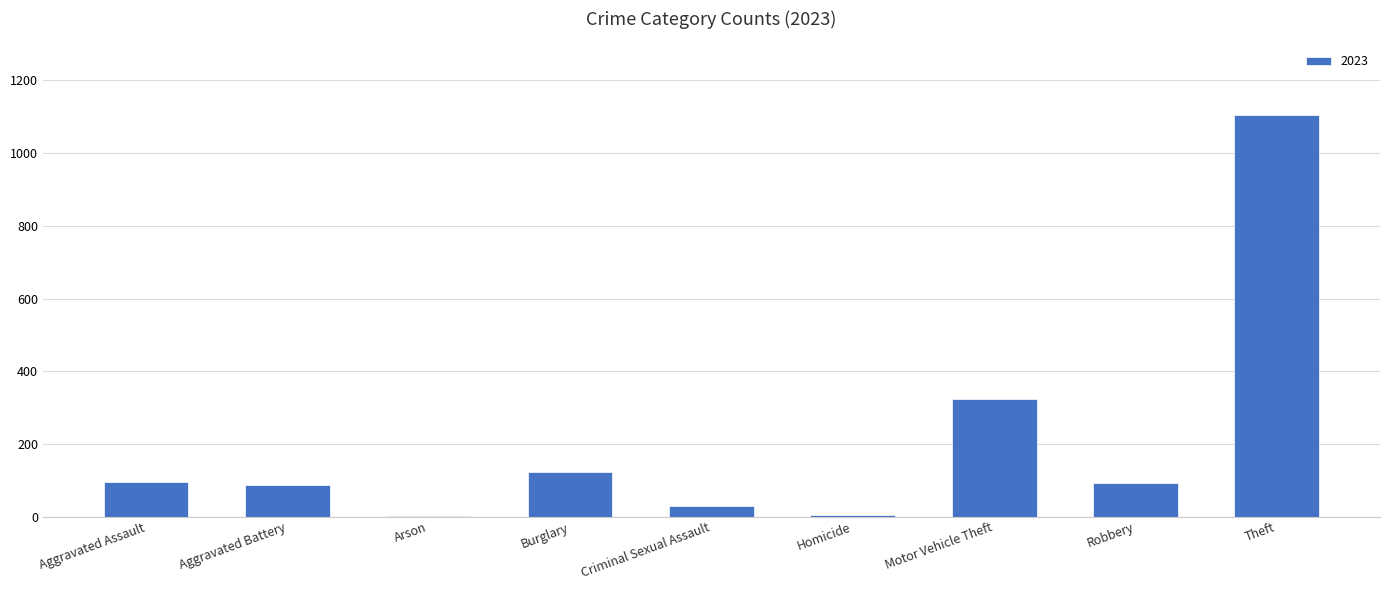

What is the sum of all values?

1864